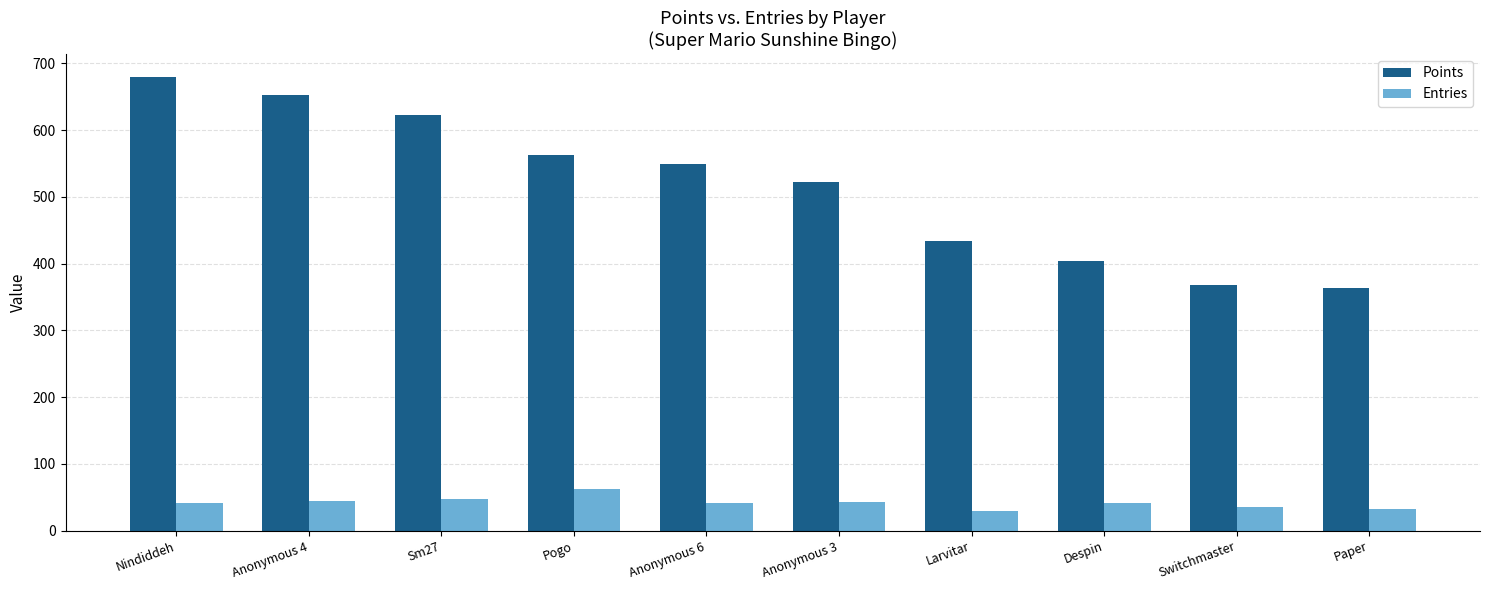

What is the minimum value for Entries?

30